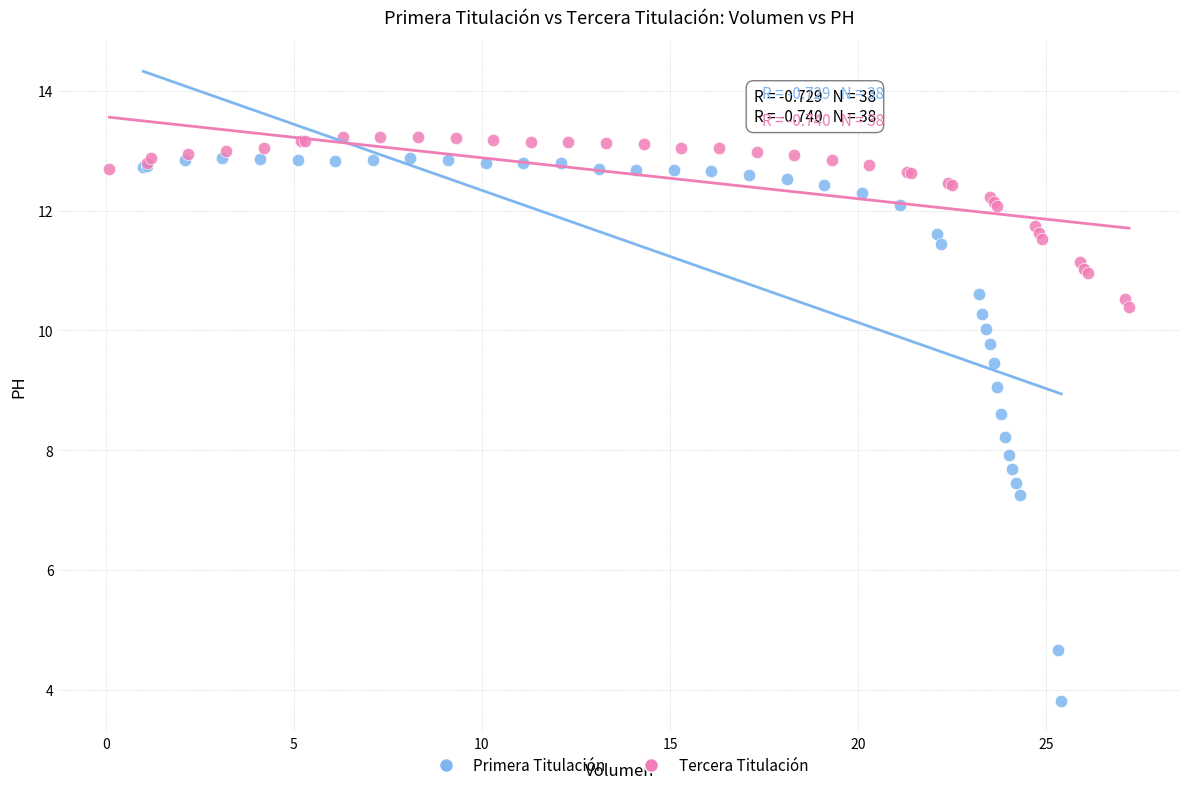

Which series reaches the minimum Y coordinate?

Primera Titulación